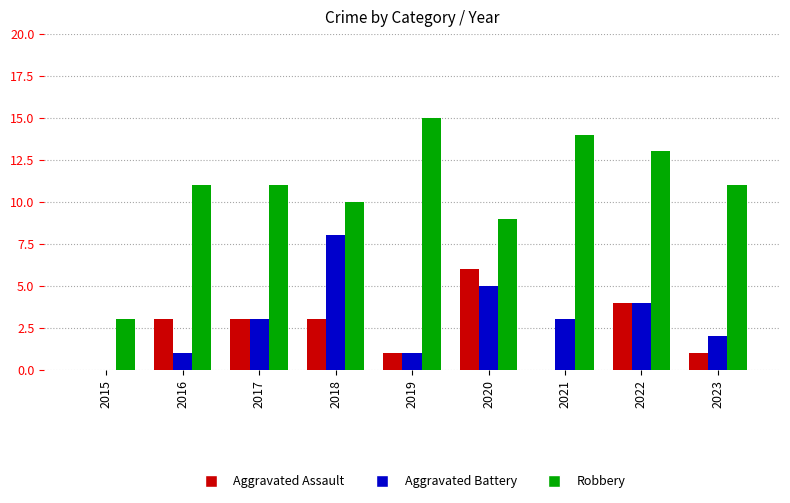

The Robbery series shows 6 at 2017. True or false?

False